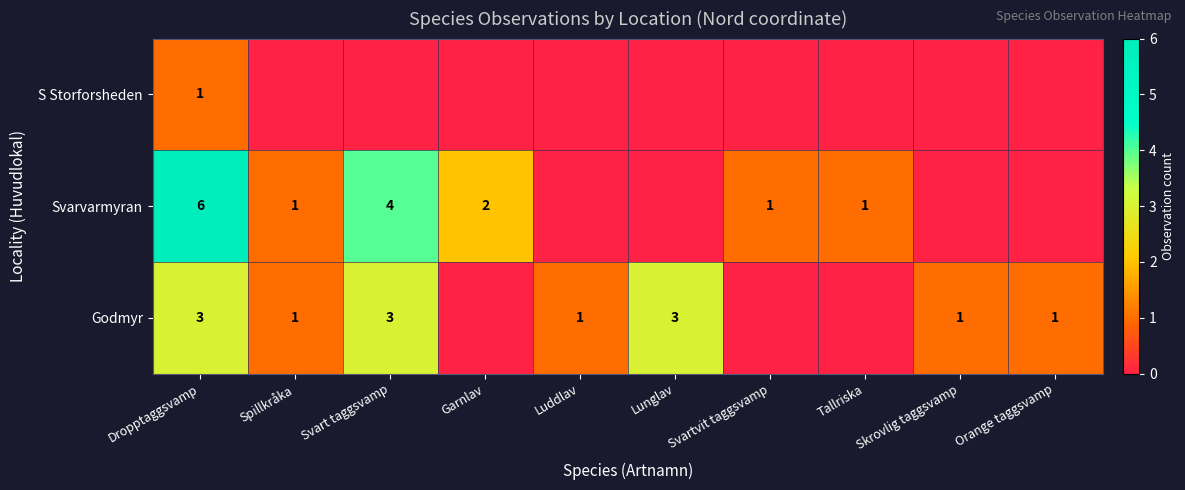

What is the total value across all series at Dropptaggsvamp?

10